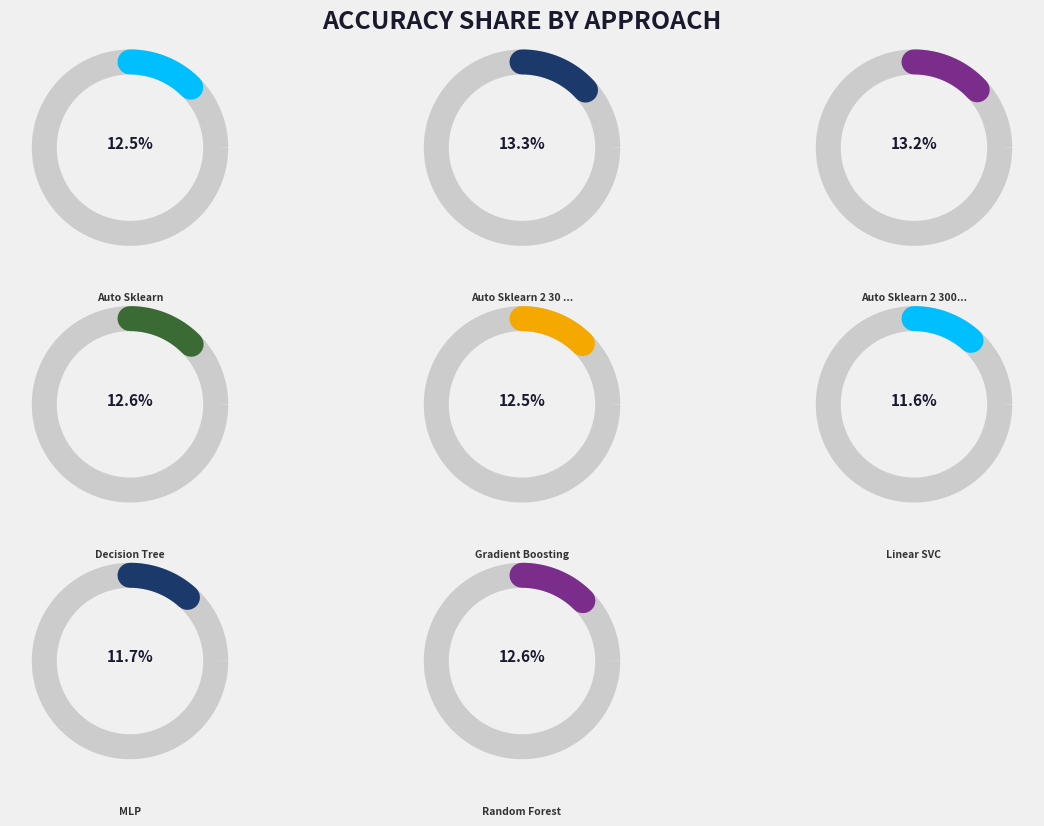

Combined, do Auto Sklearn and Gradient Boosting account for over 50%?

No